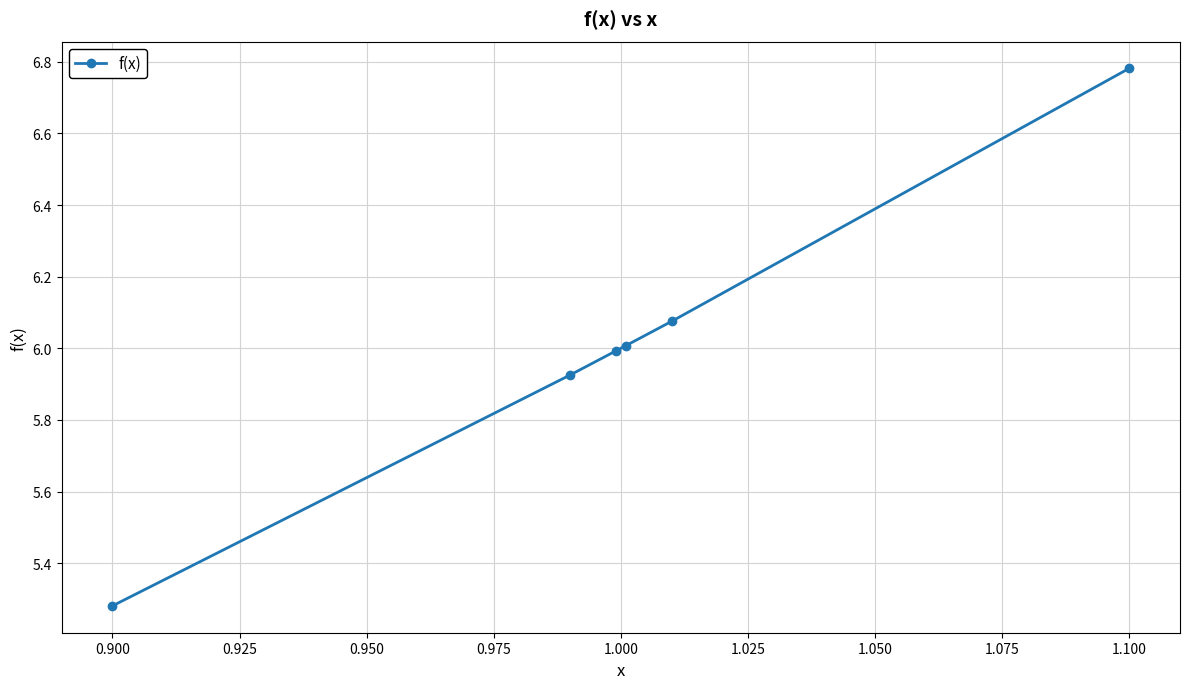

True or false: there are more than 2 points higher than both neighbors.

False